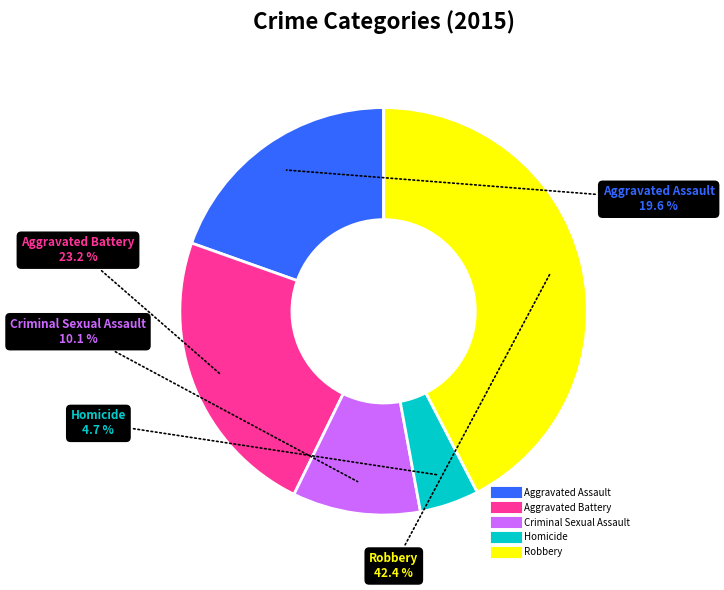

Which slice is the smallest?

Homicide